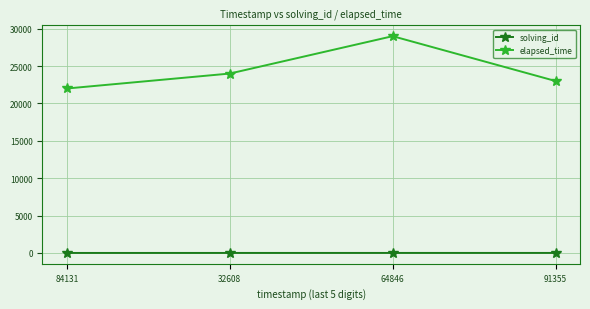

What is the label of the 3rd point from the right?

32608